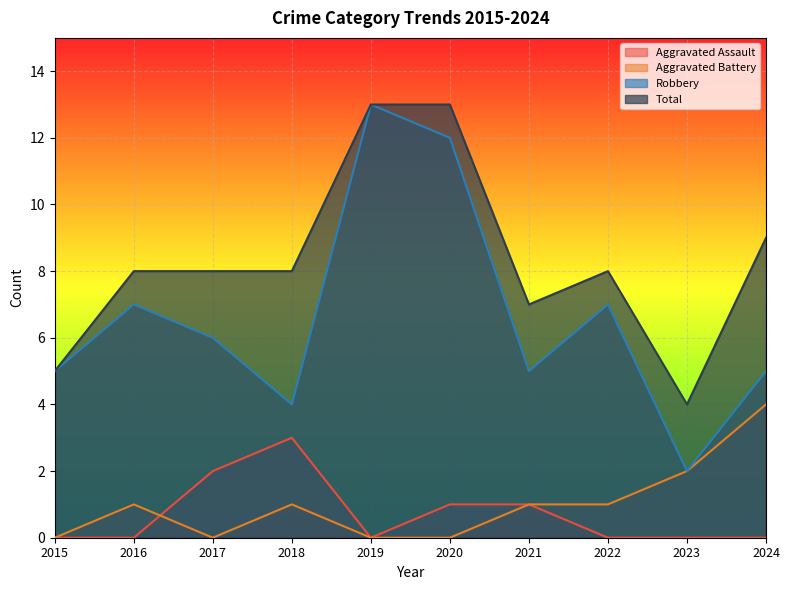

How many interior local valleys does the Aggravated Battery series have?

1